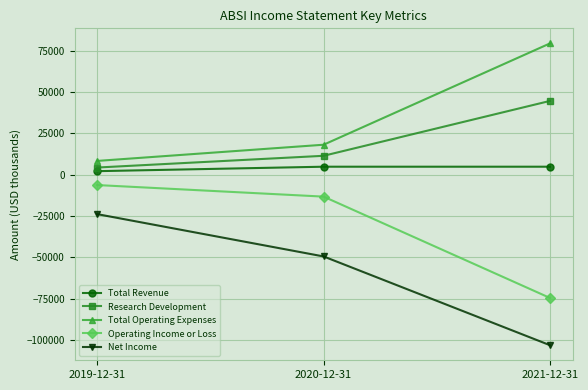

What is the total value across all series at 2019-12-31?

-15500